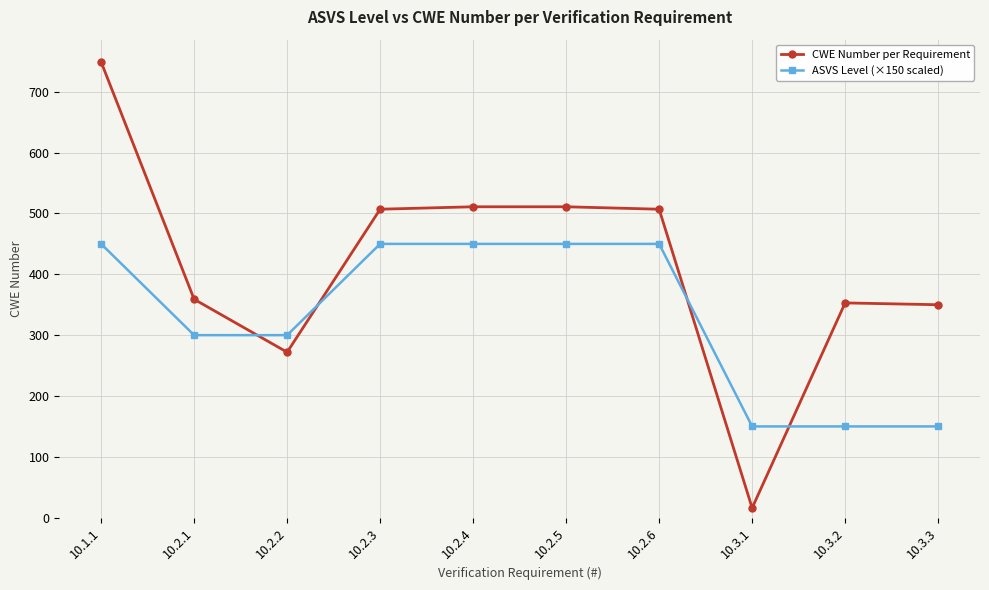

What is the label of the 4th point from the right?

10.2.6